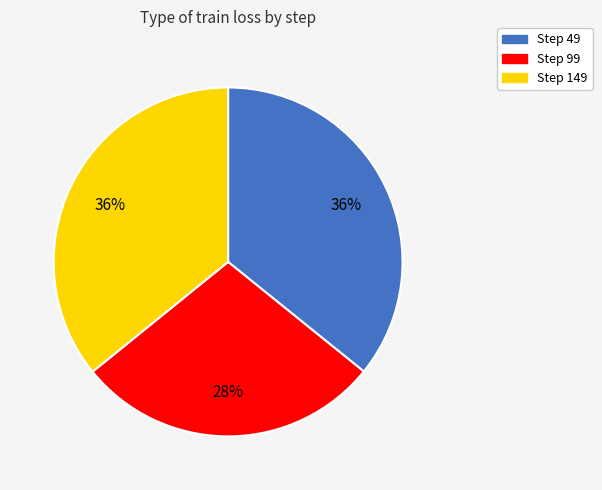

Is there a majority slice in this chart?

No